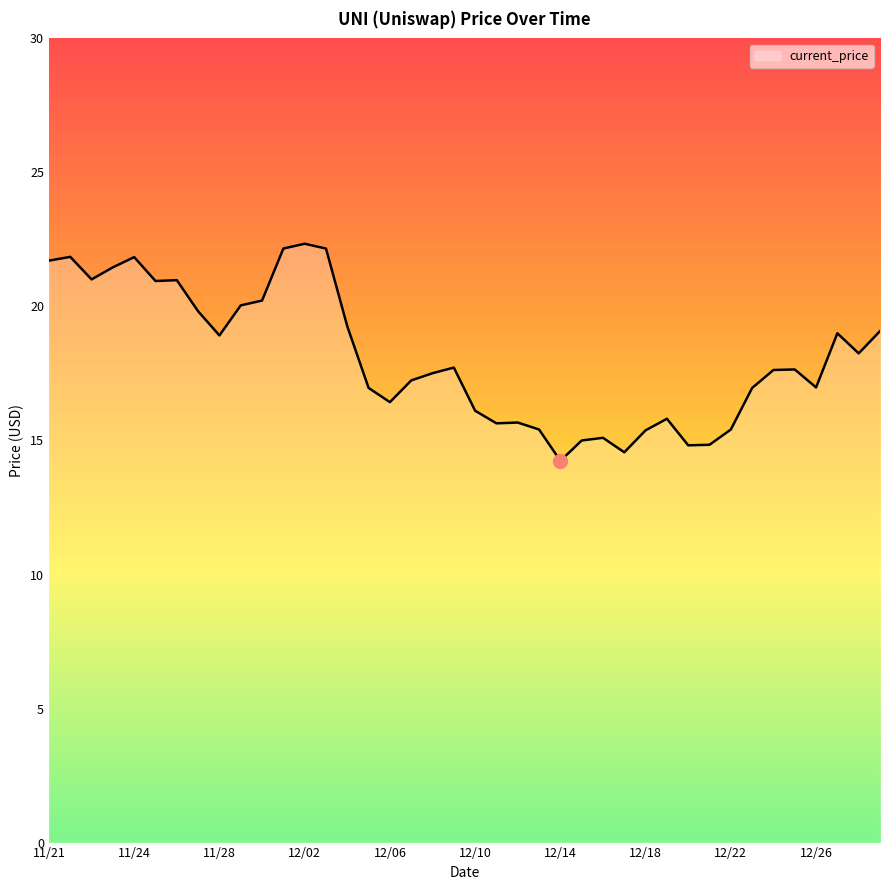

What is the maximum value shown in the chart?

22.3